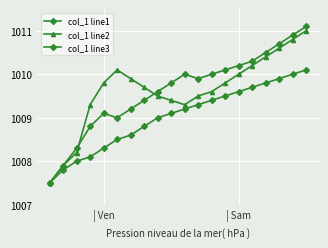

Reading left to right, what are all the values shown in this chart?

col_1 line1: 1007.5	1007.8	1008.0	1008.1	1008.3	1008.5	1008.6	1008.8	1009.0	1009.1	1009.2	1009.3	1009.4	1009.5	1009.6	1009.7	1009.8	1009.9	1010.0	1010.1
col_1 line2: 1007.5	1007.9	1008.2	1009.3	1009.8	1010.1	1009.9	1009.7	1009.5	1009.4	1009.3	1009.5	1009.6	1009.8	1010.0	1010.2	1010.4	1010.6	1010.8	1011.0
col_1 line3: 1007.5	1007.9	1008.3	1008.8	1009.1	1009.0	1009.2	1009.4	1009.6	1009.8	1010.0	1009.9	1010.0	1010.1	1010.2	1010.3	1010.5	1010.7	1010.9	1011.1